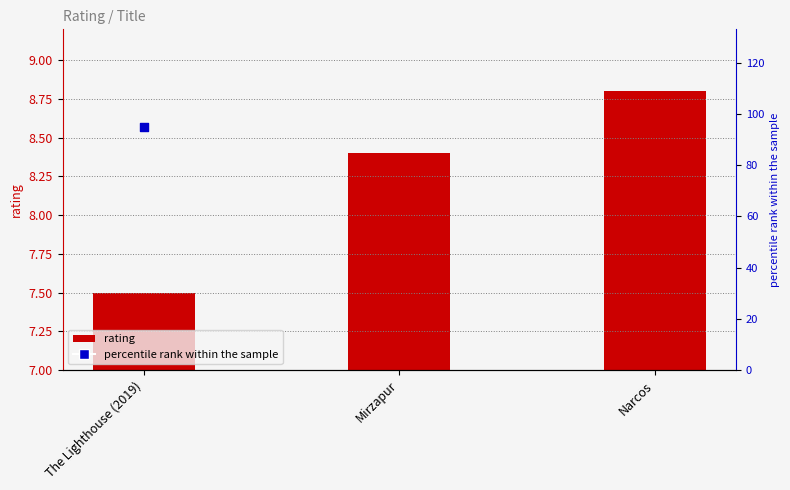

Which series reaches the minimum Y coordinate?

rating